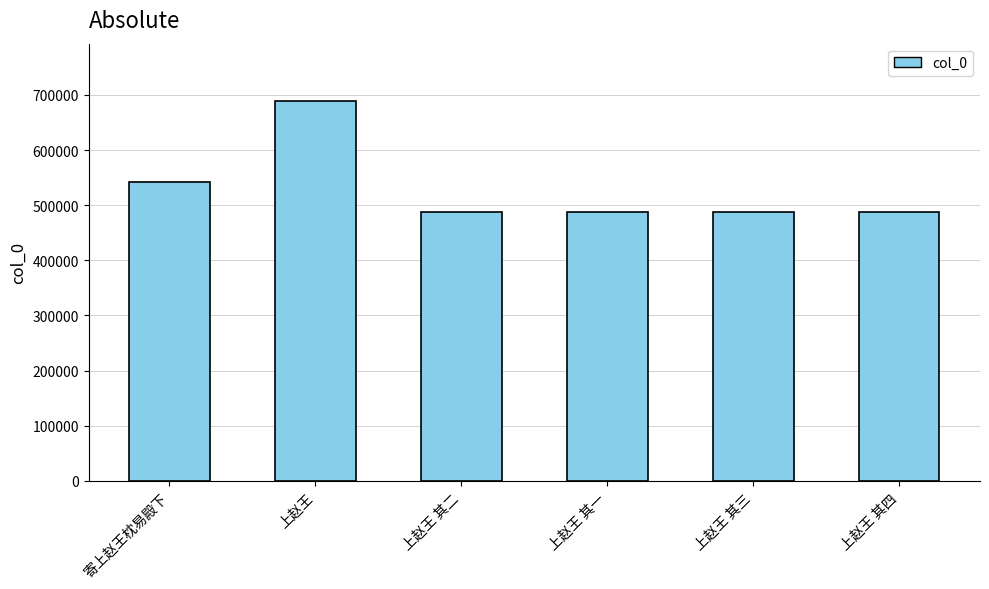

Which label corresponds to the largest value in the chart?

上赵王